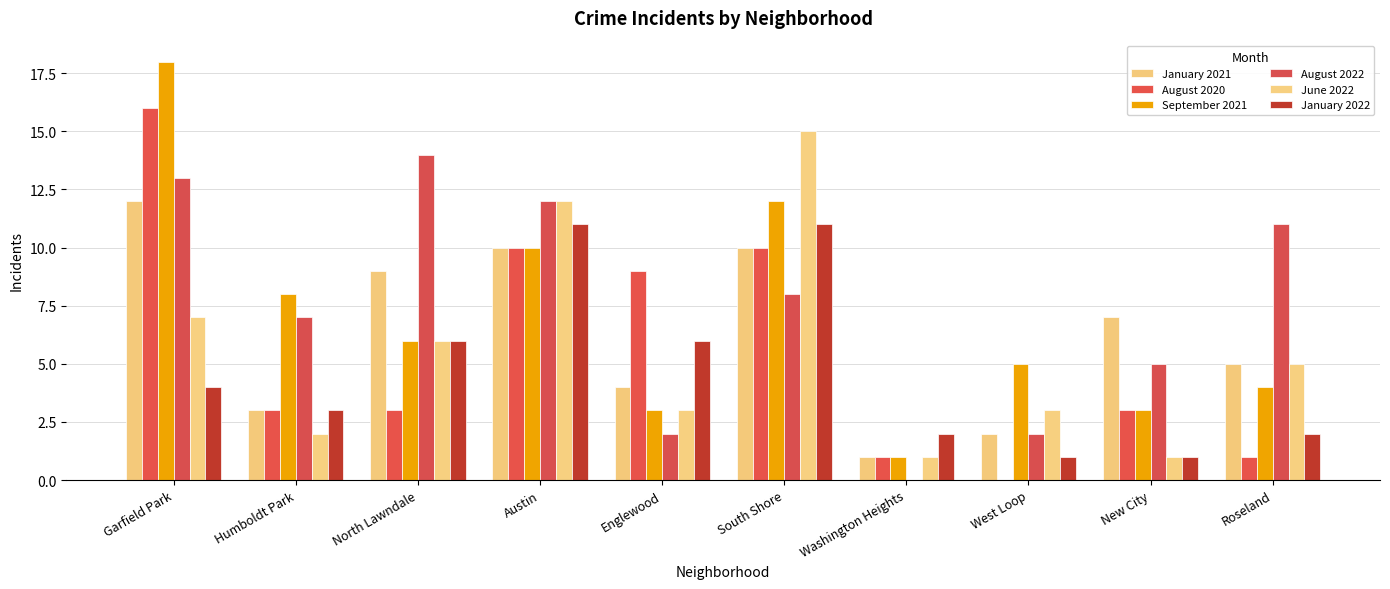

What is the difference between the maximum and minimum values in the January 2022 series?

10